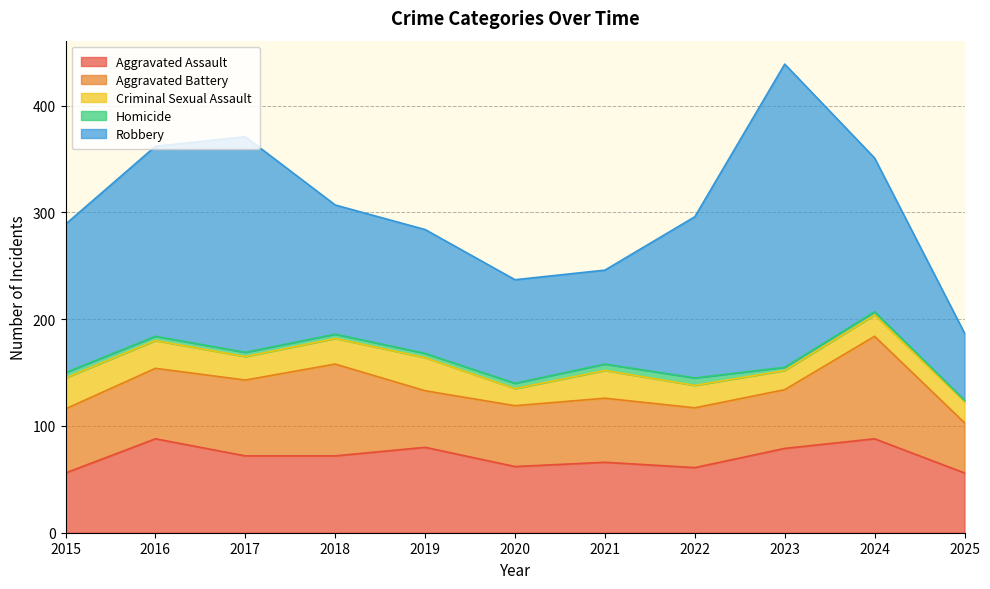

What is the minimum value shown in the chart?

1